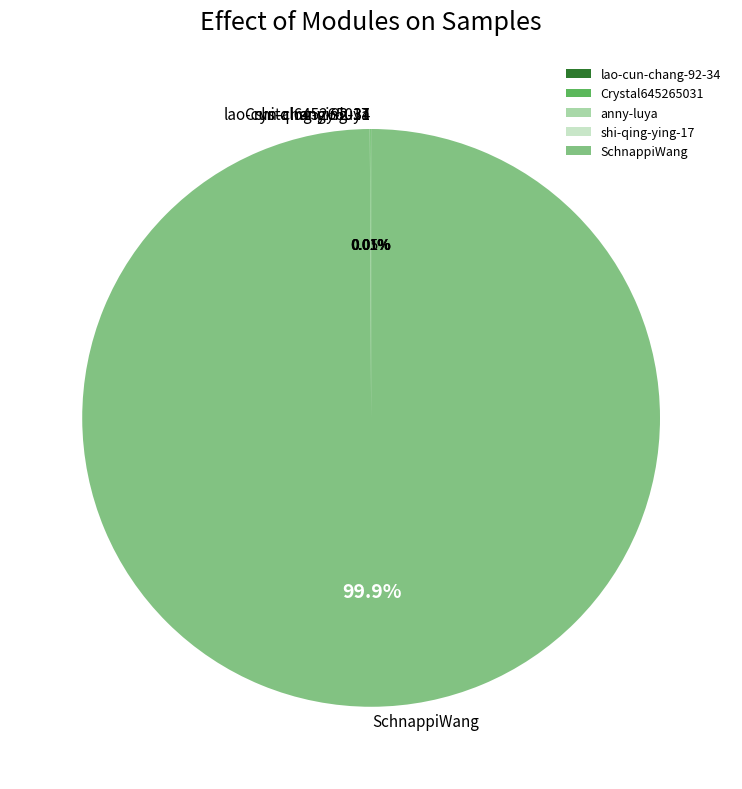

Which slice represents more than half of the pie?

SchnappiWang